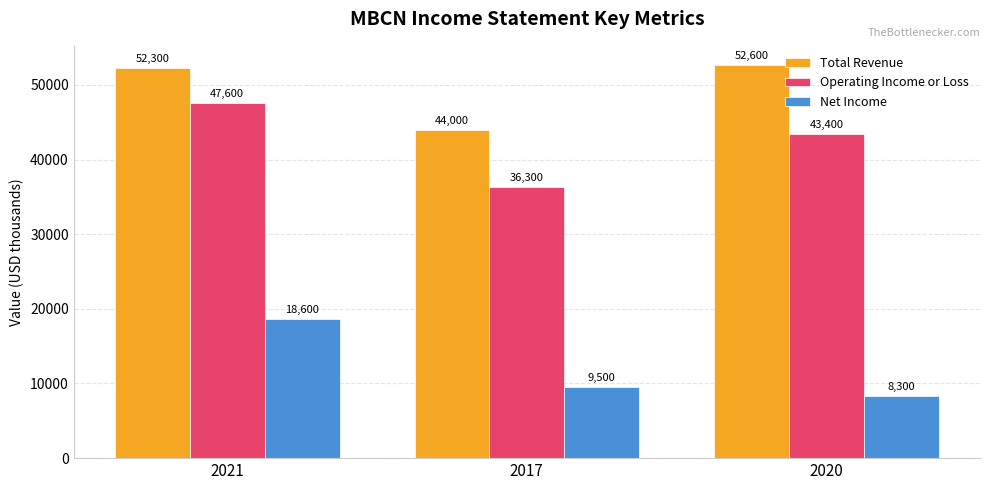

At which category does the chart reach its peak across all series?

2020